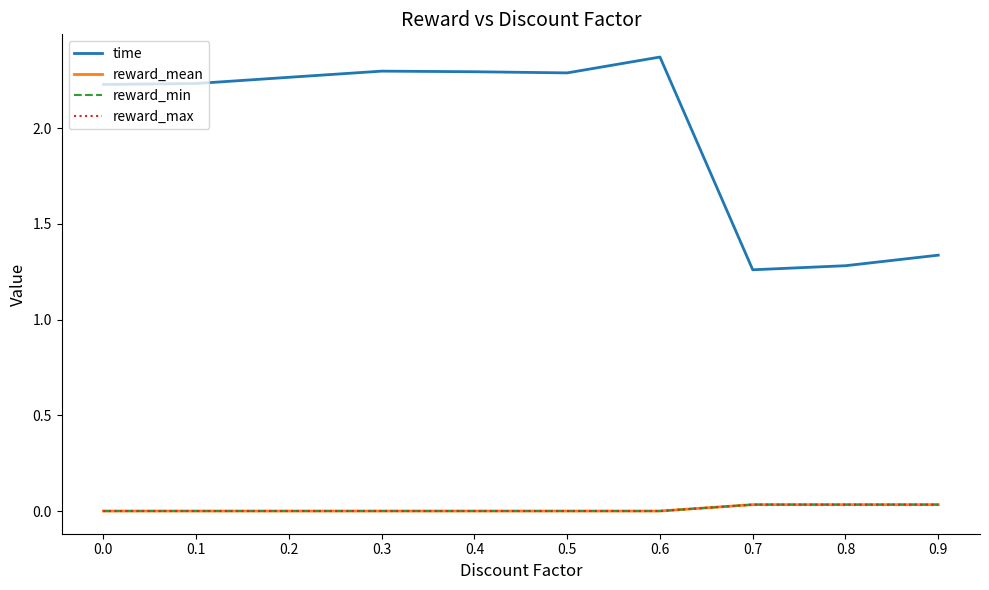

Is this an area chart (filled region under the line)?

No